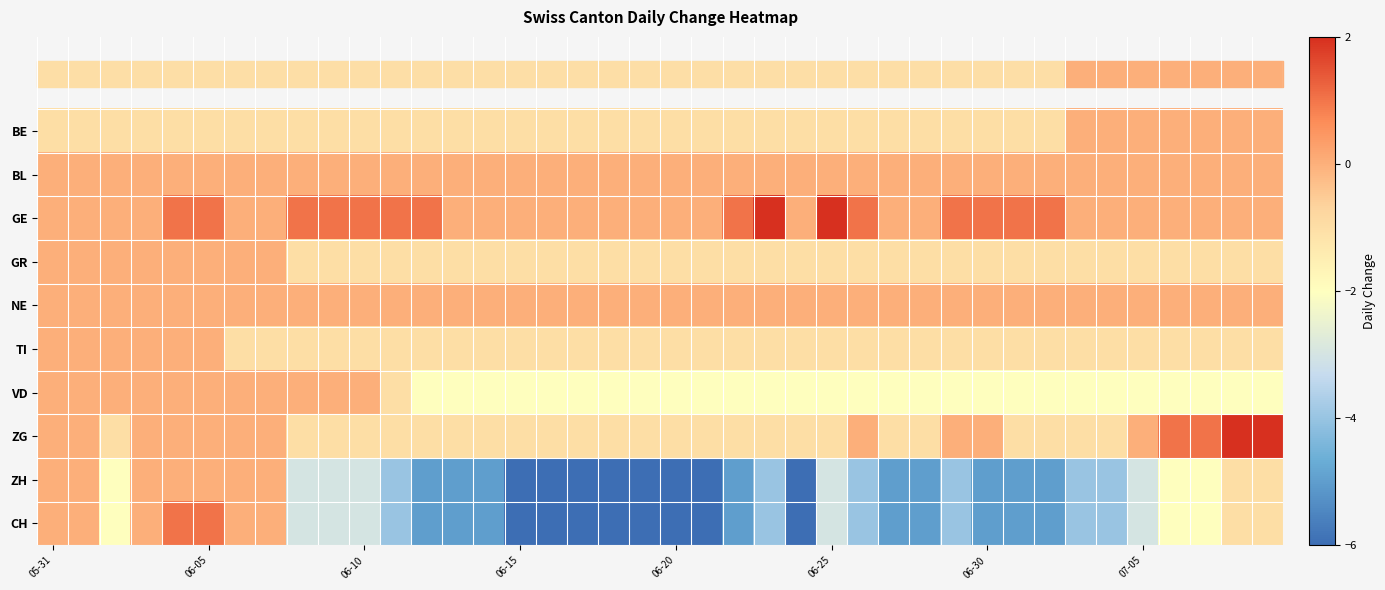

Which series has the largest total across all categories?

GE